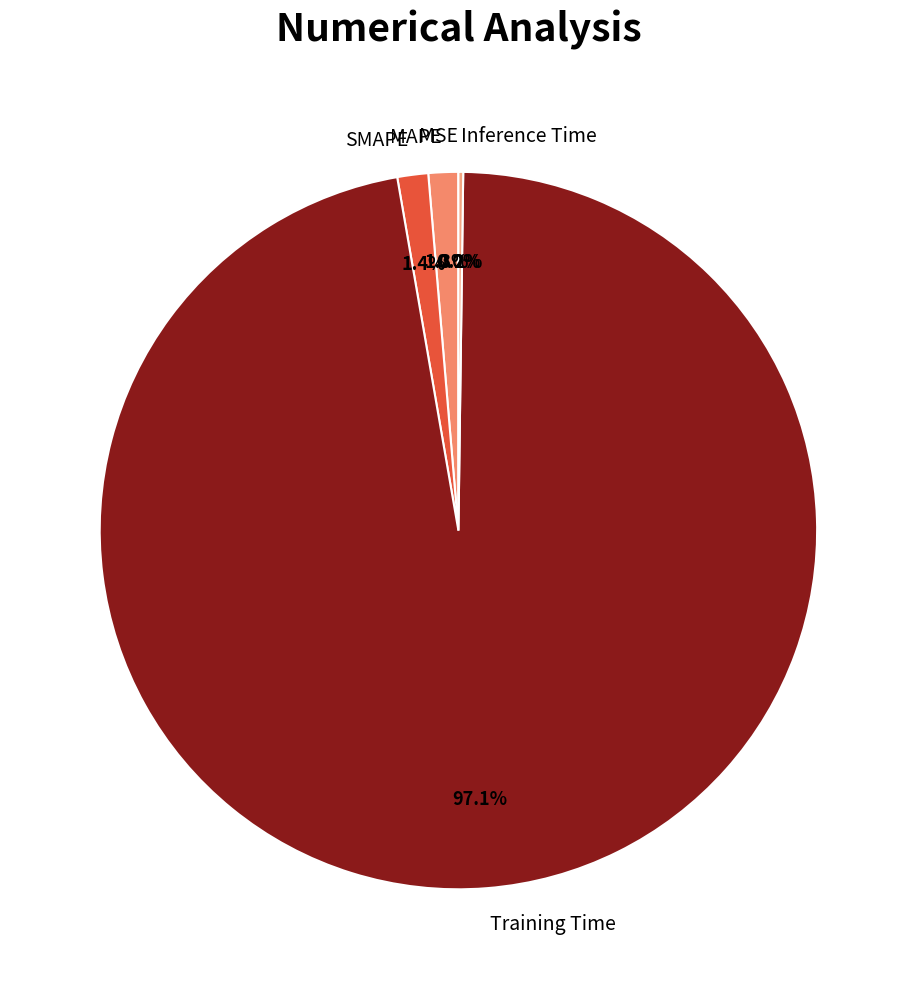

What percentage is the SMAPE slice, to the nearest percent?

1%